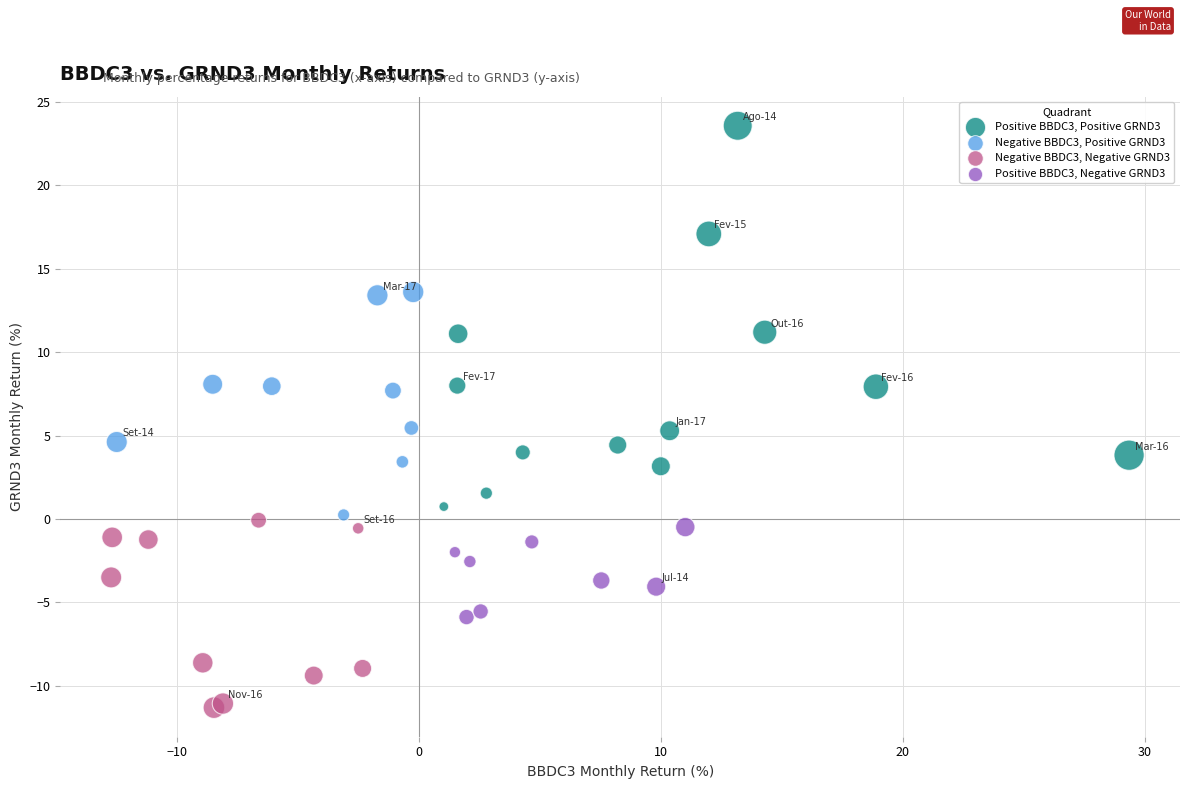

Which series contains the lowest Y value?

Negative BBDC3, Negative GRND3